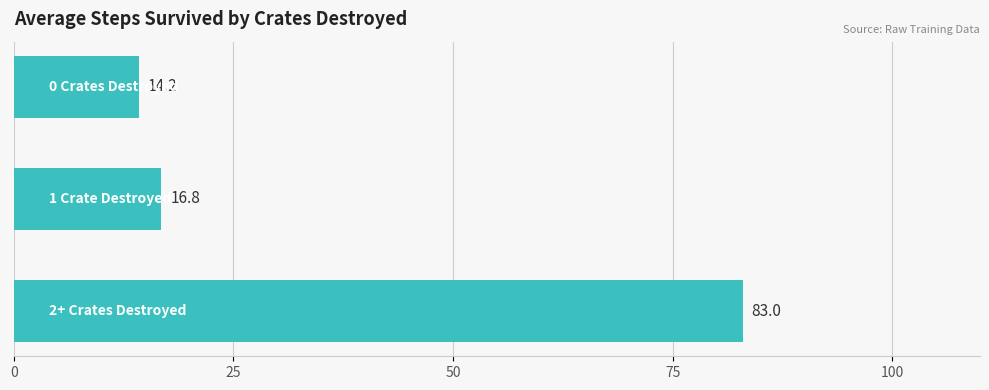

Does the chart contain any negative values?

No